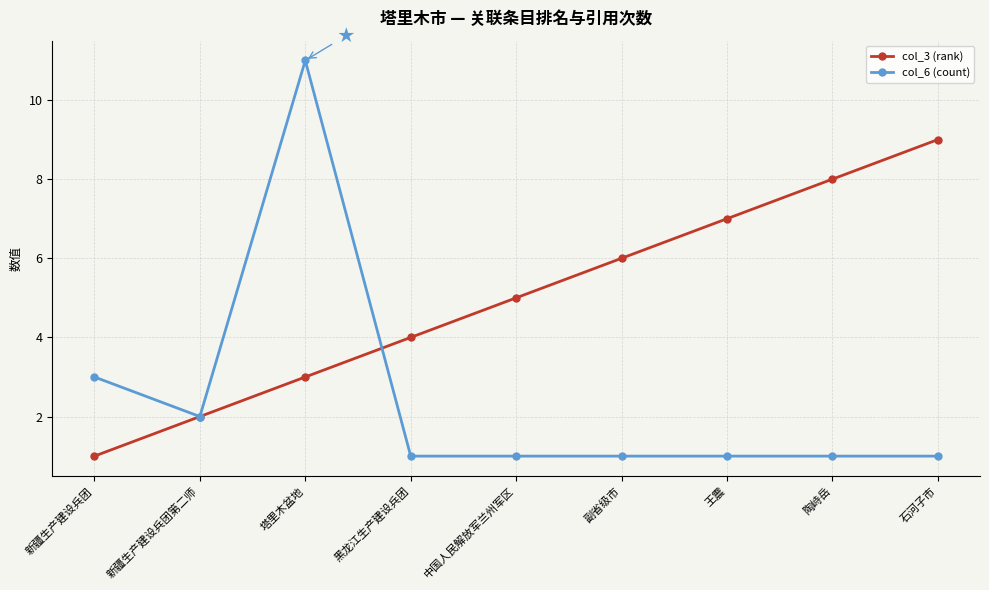

What is the total value across all series at 石河子市?

10